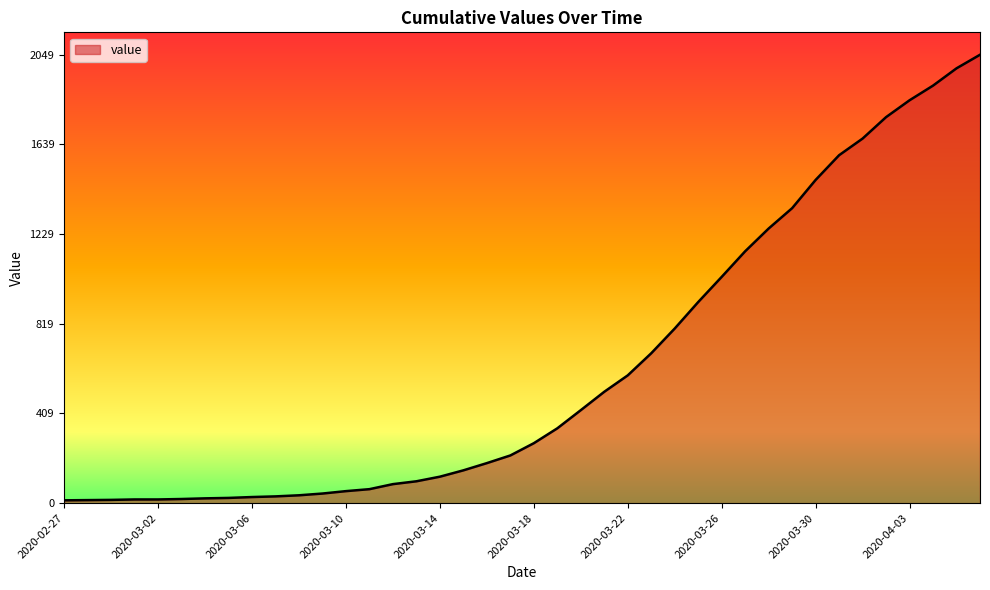

Does the chart display data point markers on the line(s)?

No